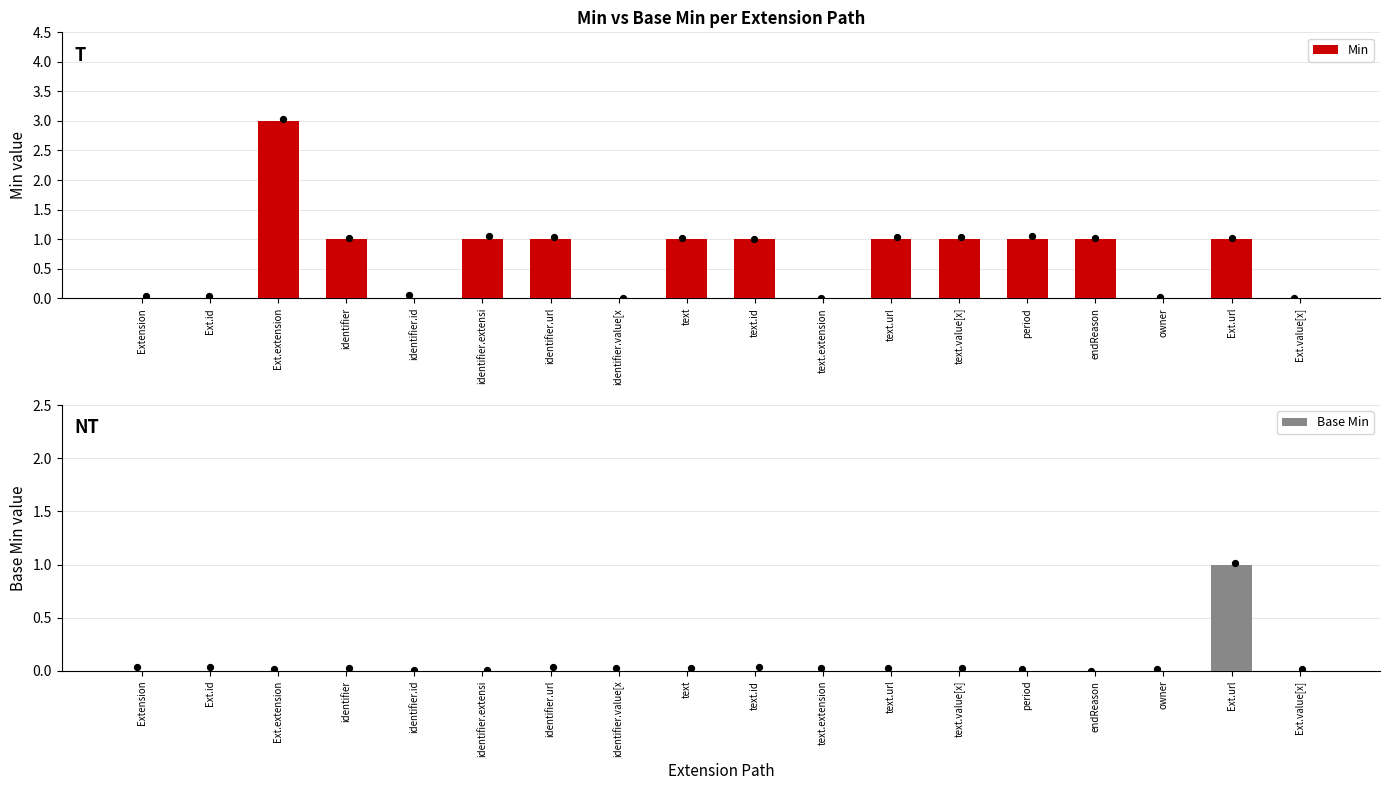

Which series has the widest spread of Y values?

Min